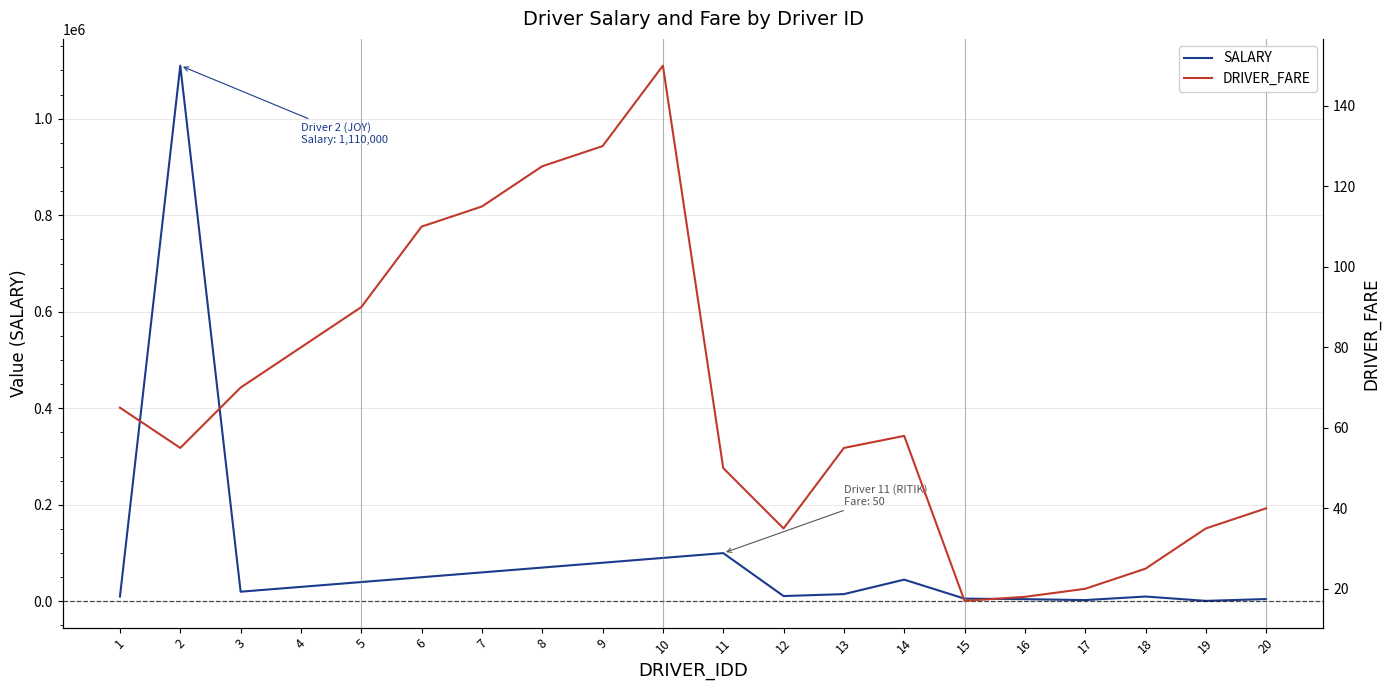

Count the number of data series in this chart.

2